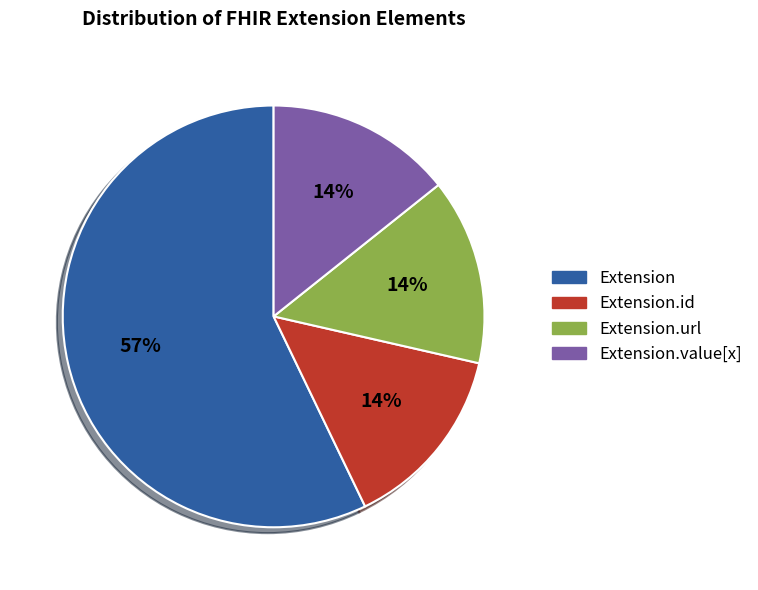

To the nearest percent, what is the difference between the largest and smallest slice percentages?

43%